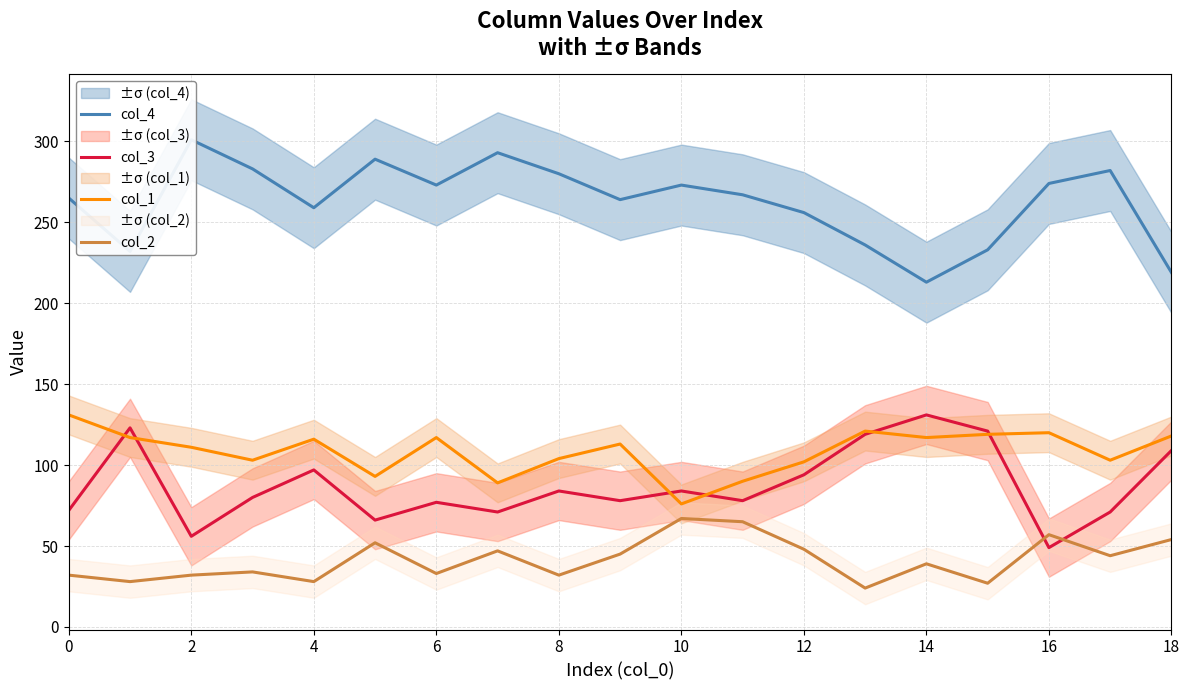

What is the smallest value displayed?

24